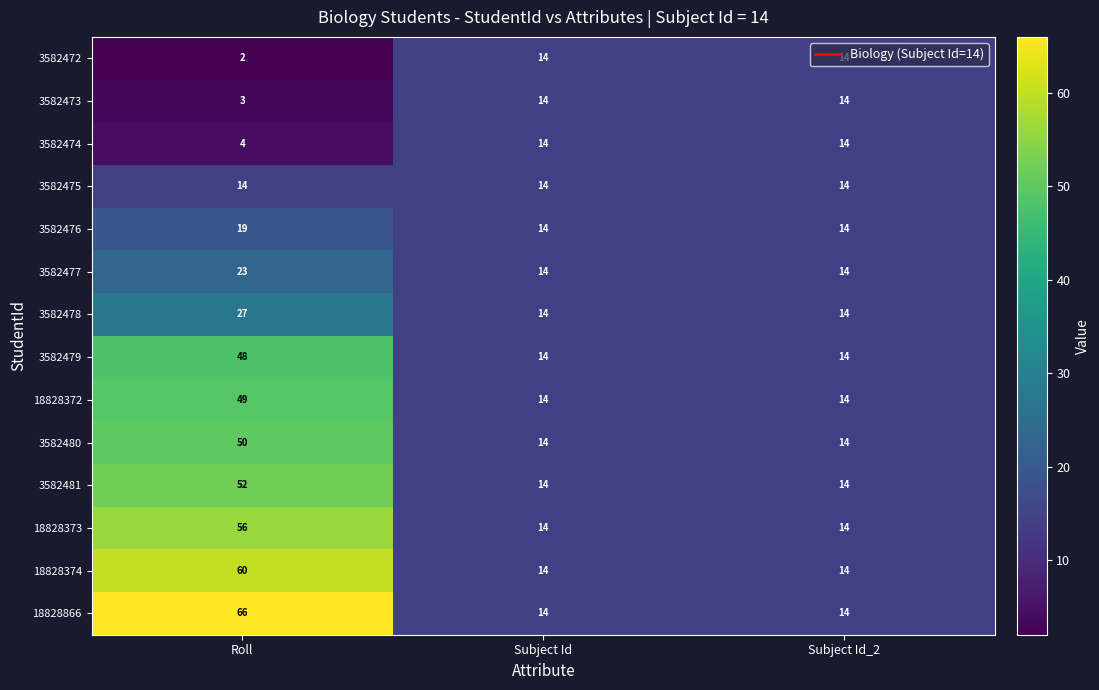

What is the total value across all series at Subject Id_2?

196